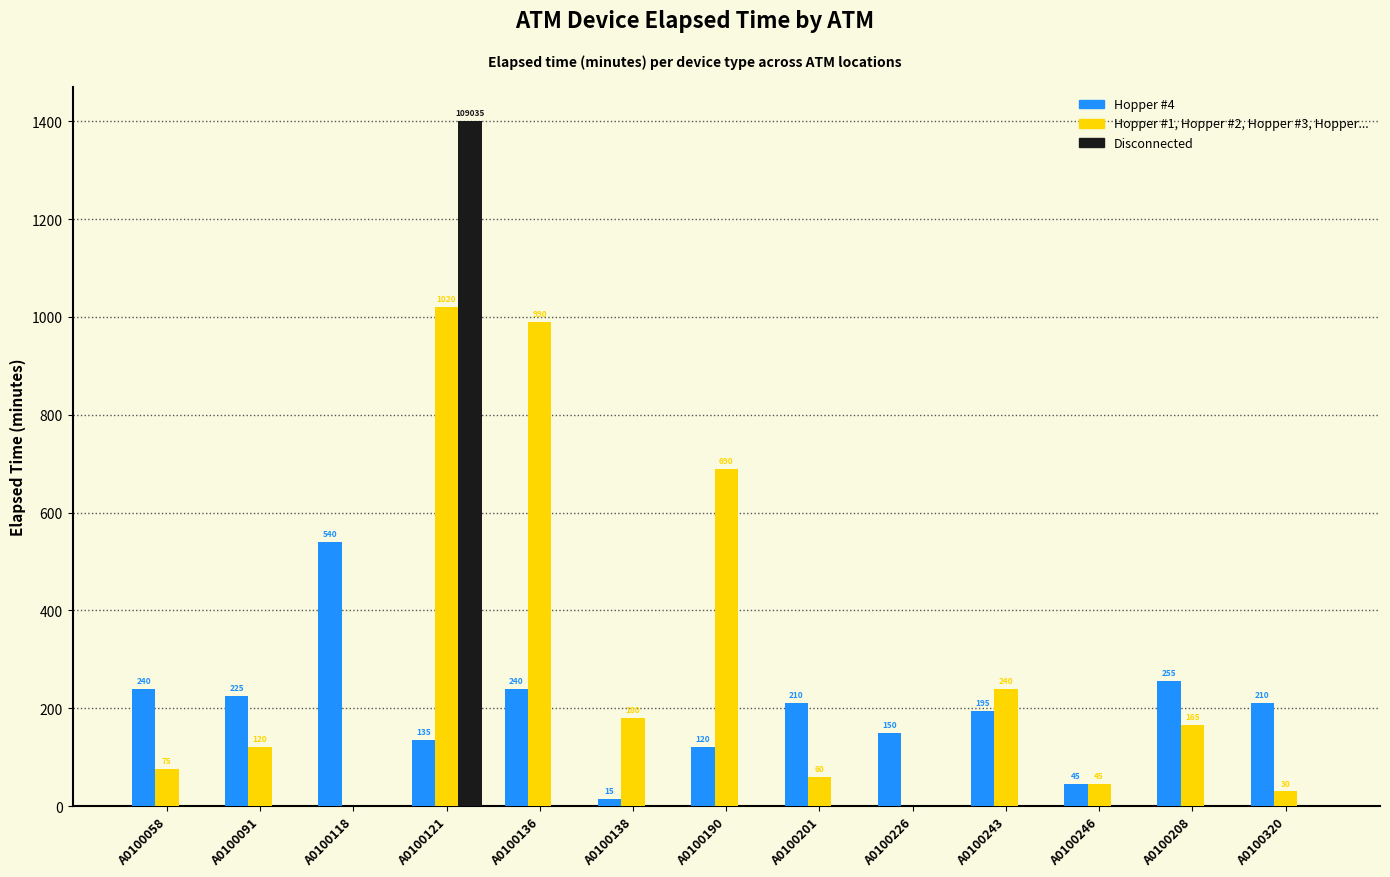

What is the difference between the Hopper #4 values at A0100118 and A0100138?

525